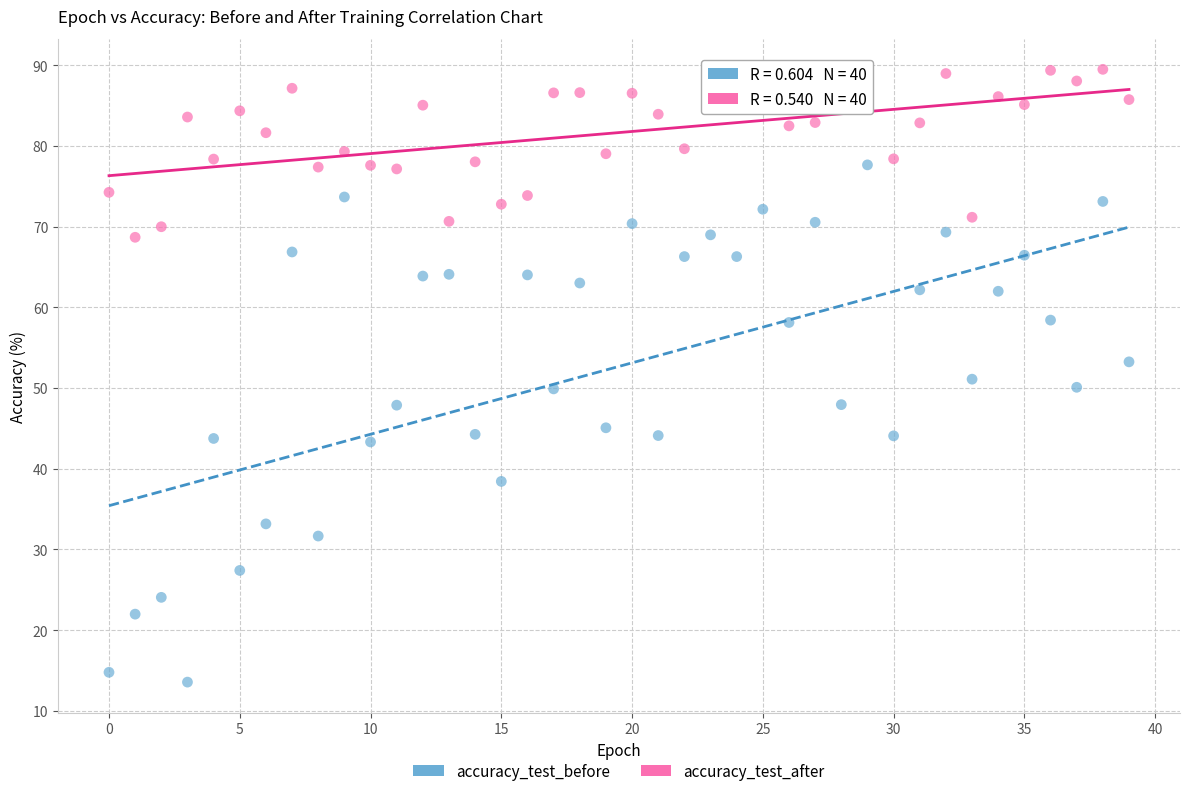

Which series contains the highest Y value?

accuracy_test_after